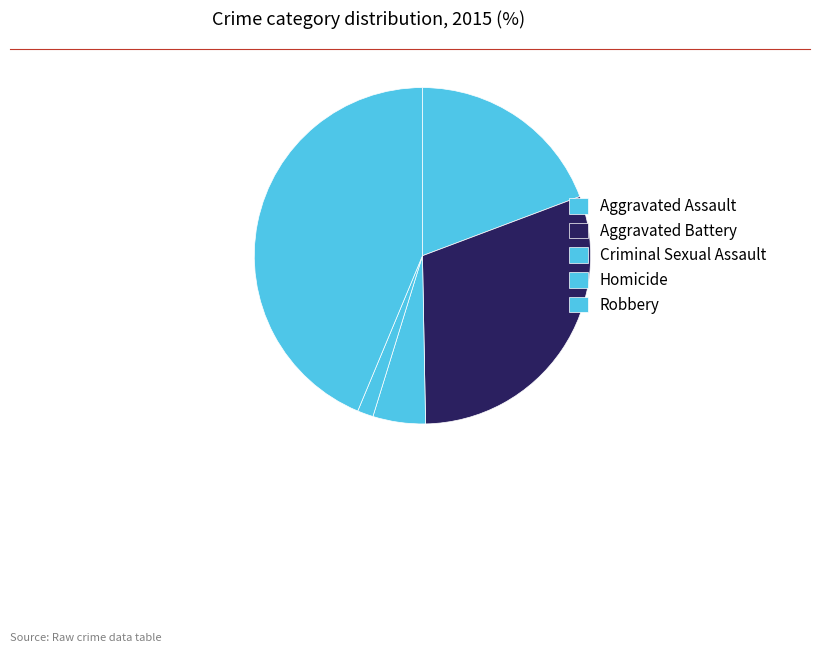

The Aggravated Battery slice represents 30% of the pie. True or false?

True